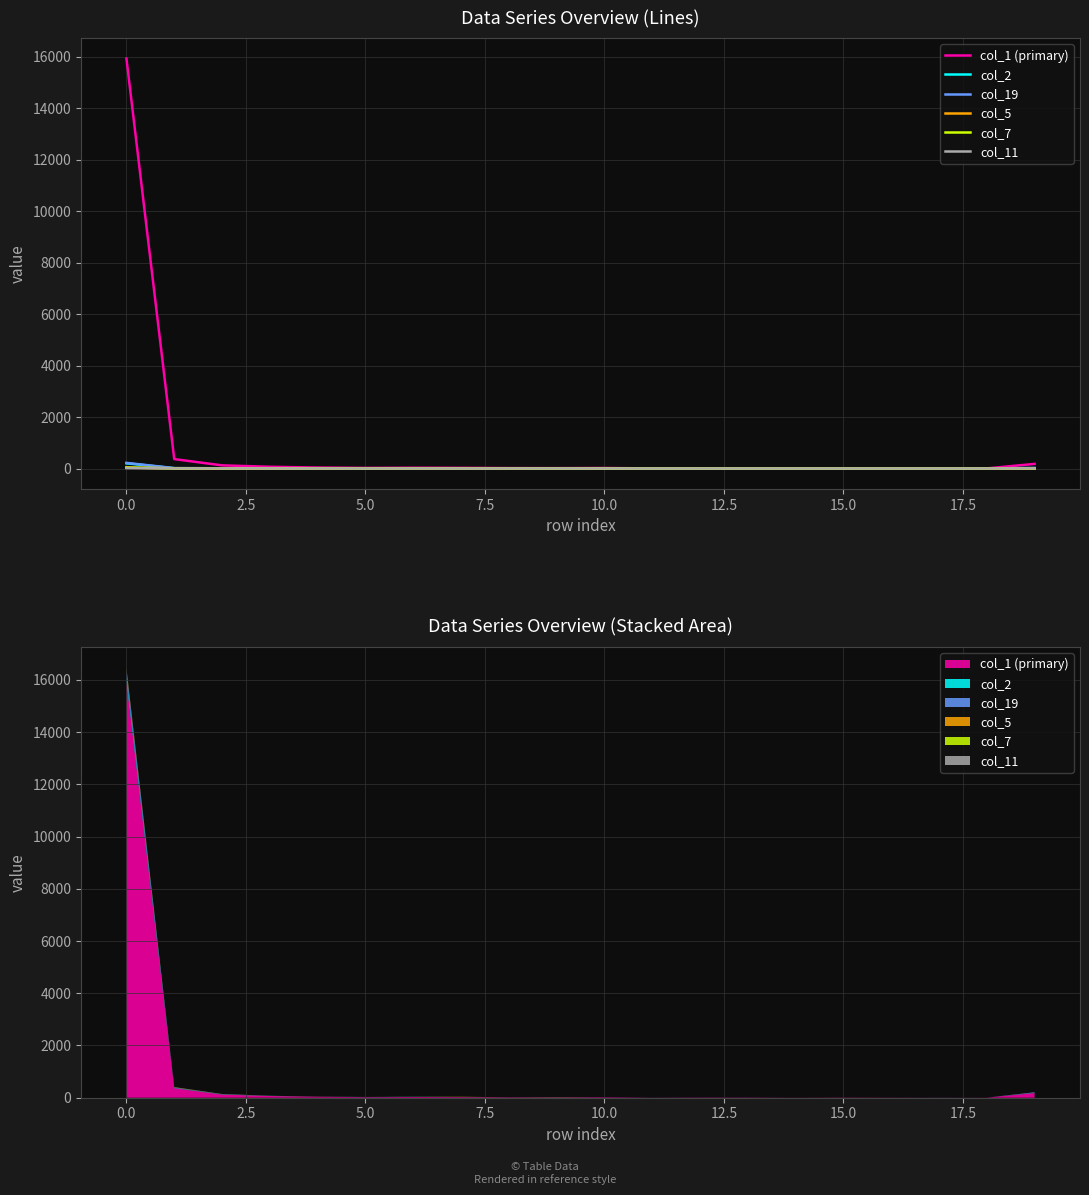

True or false: col_11 and col_7 intersect in this chart.

True